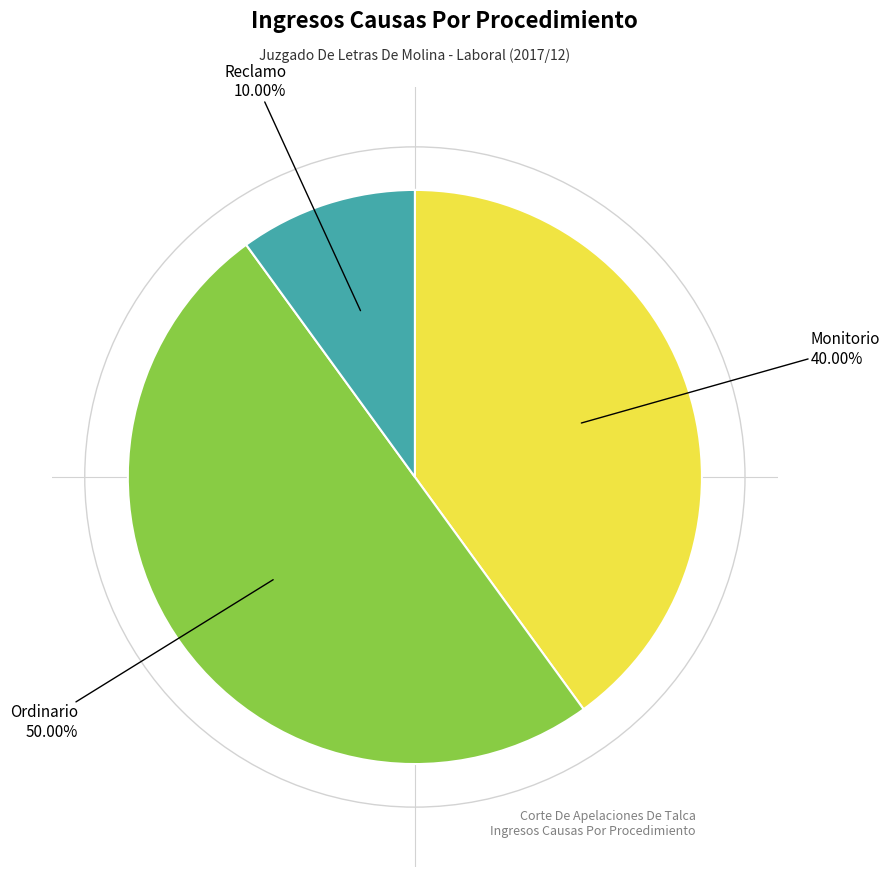

How many slices are in this pie chart?

3